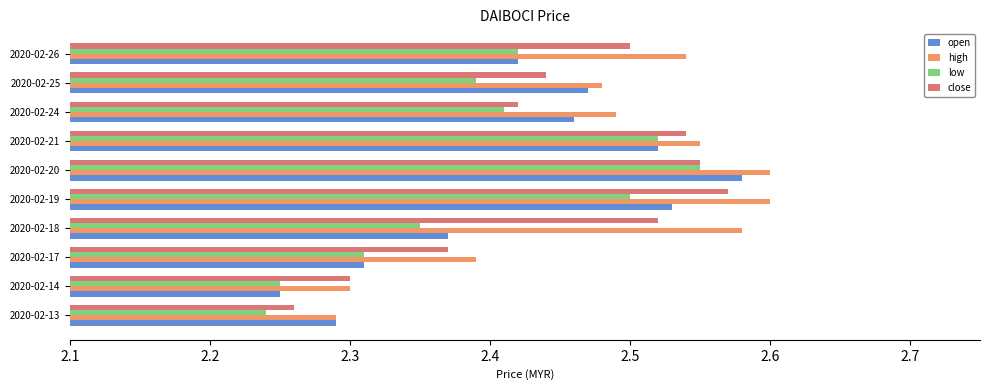

At which label does low reach its peak?

2020-02-20